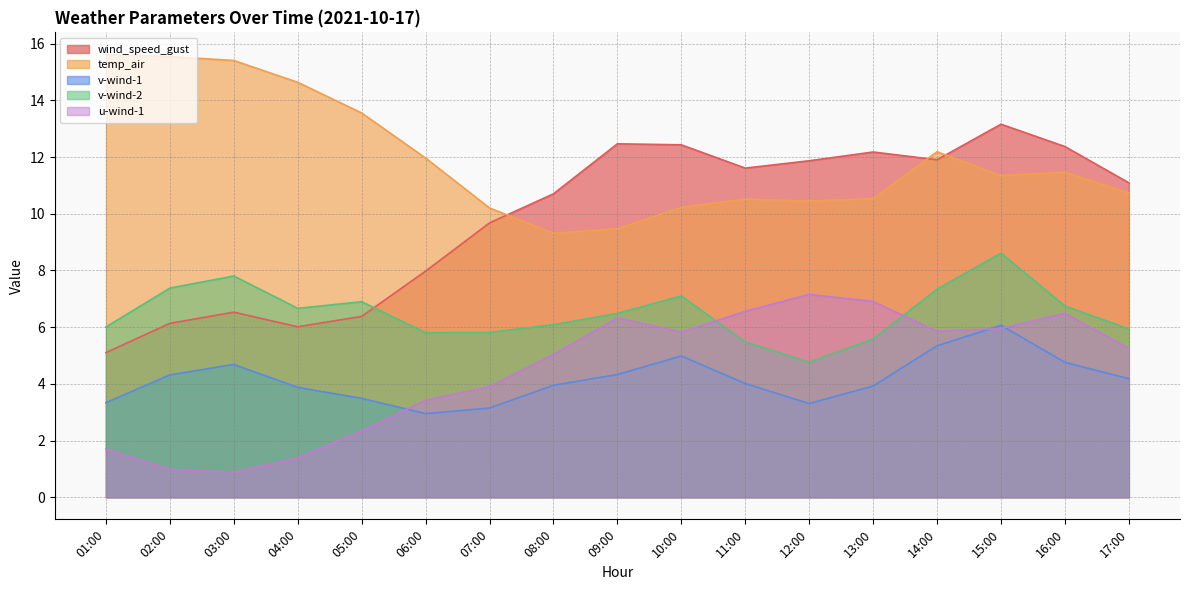

Reading left to right, transcribe all the data shown in this chart.

wind_speed_gust: 01:00=5.1	02:00=6.1	03:00=6.5	04:00=6.0	05:00=6.4	06:00=8.0	07:00=9.7	08:00=10.7	09:00=12.5	10:00=12.4	11:00=11.6	12:00=11.9	13:00=12.2	14:00=11.9	15:00=13.2	16:00=12.4	17:00=11.1
temp_air: 01:00=15.6	02:00=15.5	03:00=15.4	04:00=14.6	05:00=13.6	06:00=12.0	07:00=10.2	08:00=9.3	09:00=9.5	10:00=10.2	11:00=10.5	12:00=10.5	13:00=10.5	14:00=12.2	15:00=11.3	16:00=11.5	17:00=10.7
v-wind-1: 01:00=3.3	02:00=4.3	03:00=4.7	04:00=3.9	05:00=3.5	06:00=2.9	07:00=3.1	08:00=4.0	09:00=4.3	10:00=5.0	11:00=4.0	12:00=3.3	13:00=3.9	14:00=5.3	15:00=6.1	16:00=4.8	17:00=4.2
v-wind-2: 01:00=6.0	02:00=7.4	03:00=7.8	04:00=6.7	05:00=6.9	06:00=5.8	07:00=5.8	08:00=6.1	09:00=6.5	10:00=7.1	11:00=5.5	12:00=4.8	13:00=5.6	14:00=7.3	15:00=8.6	16:00=6.7	17:00=5.9
u-wind-1: 01:00=1.7	02:00=1.0	03:00=0.9	04:00=1.4	05:00=2.3	06:00=3.4	07:00=3.9	08:00=5.0	09:00=6.3	10:00=5.8	11:00=6.6	12:00=7.2	13:00=6.9	14:00=5.9	15:00=6.0	16:00=6.5	17:00=5.2